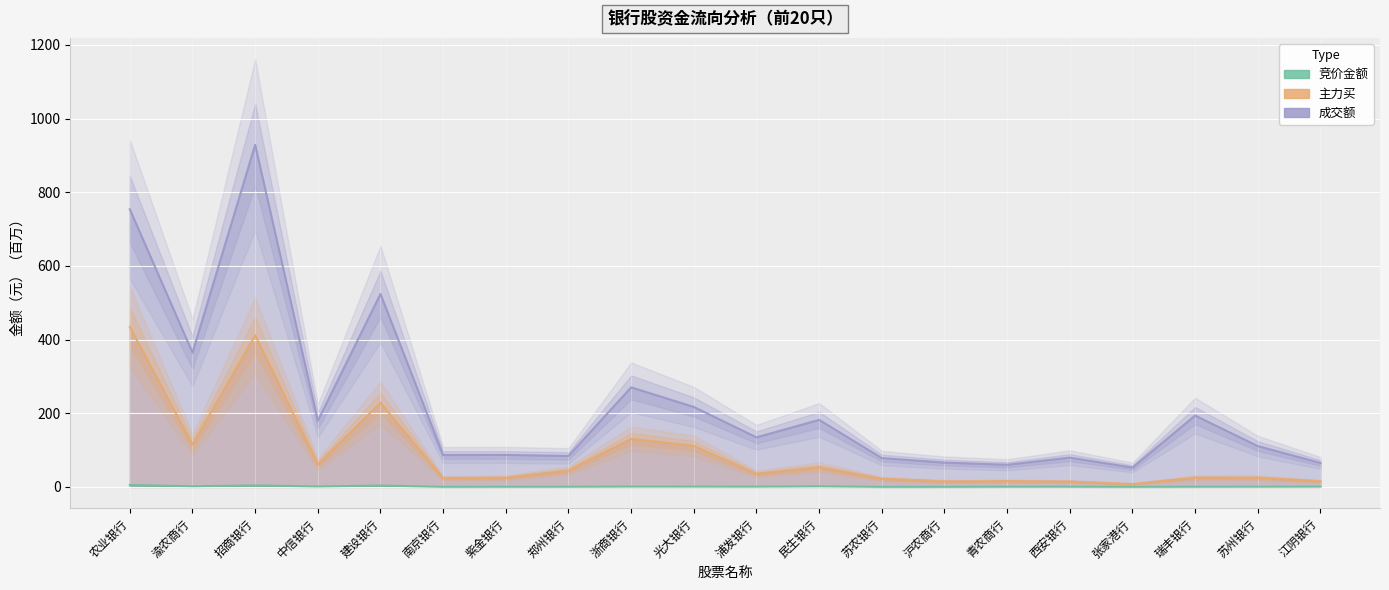

The value of 成交额 at 紫金银行 is 86.9. True or false?

True